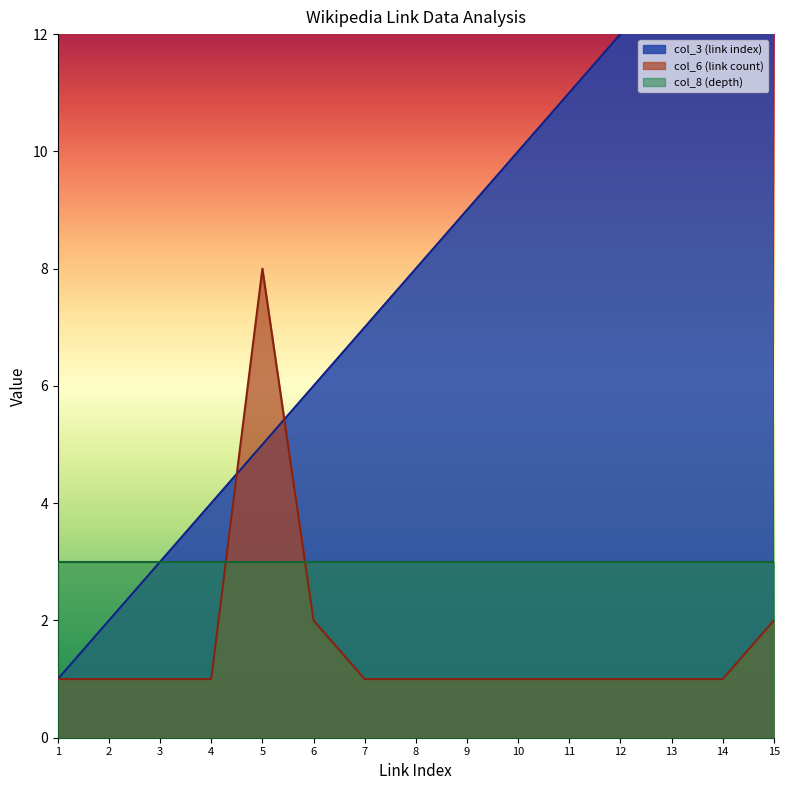

What is the maximum value for col_6 (link count)?

8